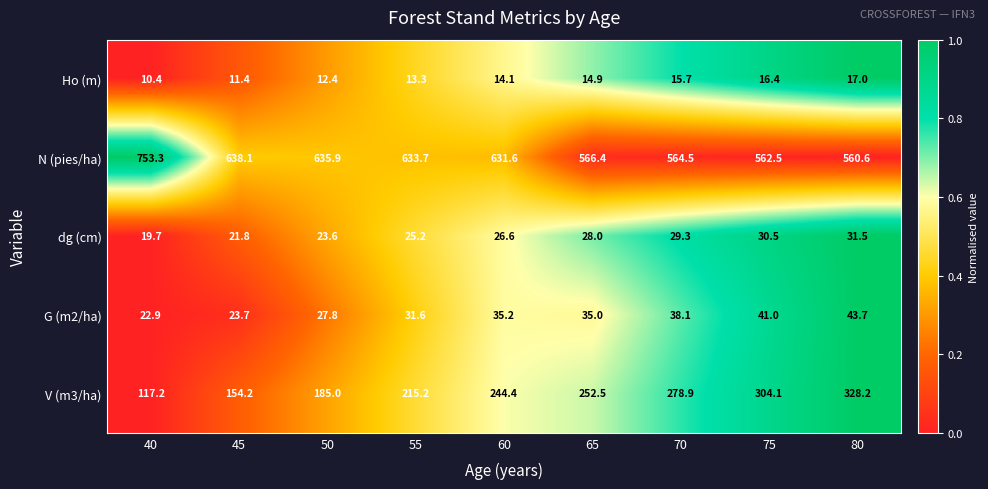

What is the maximum value for V (m3/ha)?

328.2